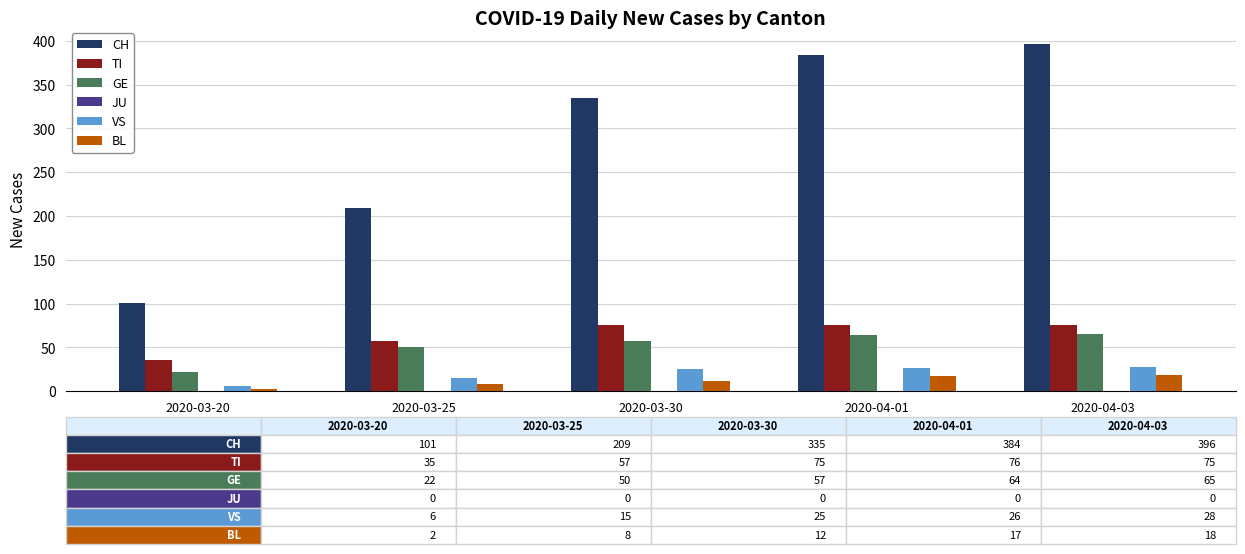

Is the value of BL at 2020-04-03 greater than the value of CH at 2020-04-01?

No